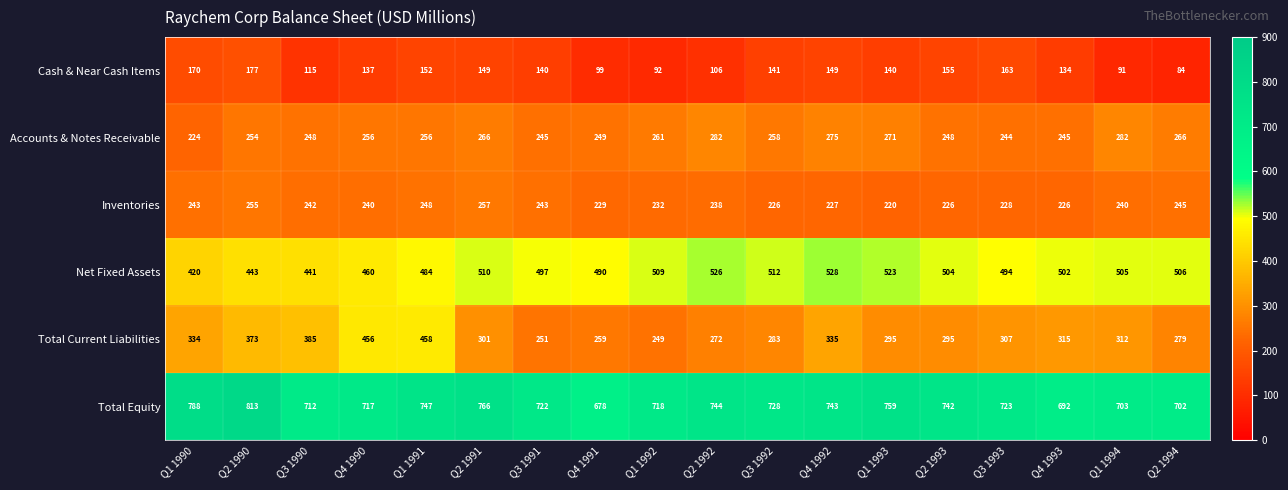

The Inventories series shows 227 at Q4 1992. True or false?

True